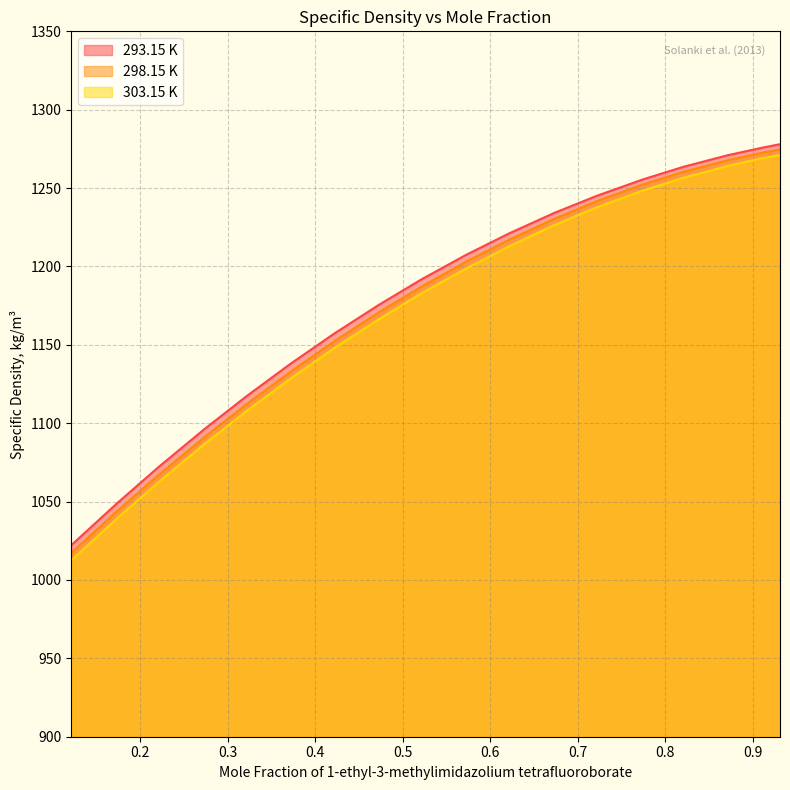

At 0.5728, list the series in order from largest to smallest.

293.15 K, 298.15 K, 303.15 K